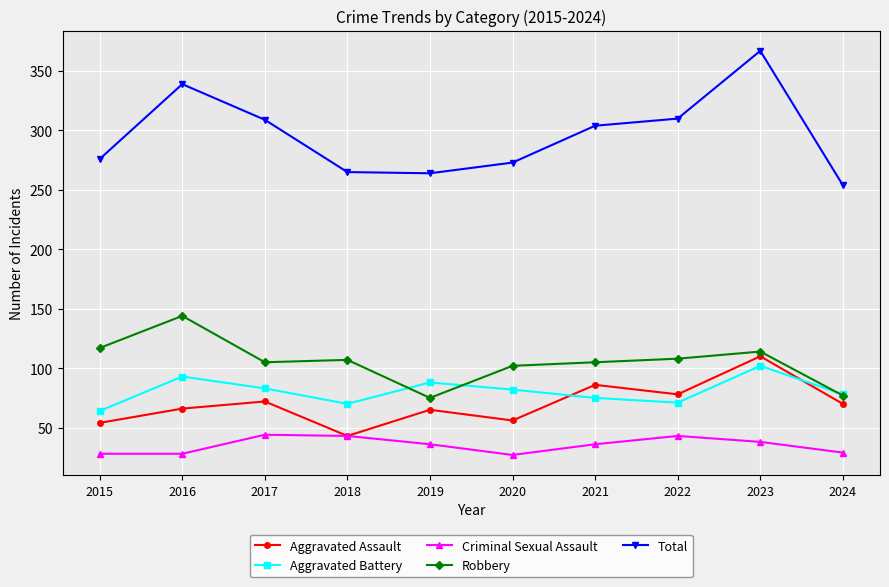

What are all the series names shown in the legend?

Aggravated Assault, Aggravated Battery, Criminal Sexual Assault, Robbery, Total